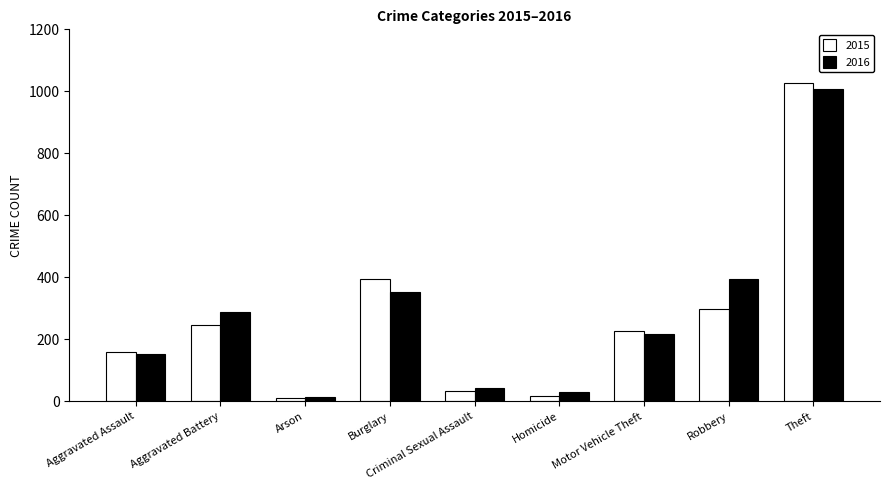

Reading left to right, extract all data points from this chart.

2015: Aggravated Assault=160	Aggravated Battery=246	Arson=11	Burglary=393	Criminal Sexual Assault=34	Homicide=17	Motor Vehicle Theft=228	Robbery=297	Theft=1027
2016: Aggravated Assault=154	Aggravated Battery=288	Arson=13	Burglary=352	Criminal Sexual Assault=43	Homicide=29	Motor Vehicle Theft=218	Robbery=394	Theft=1009